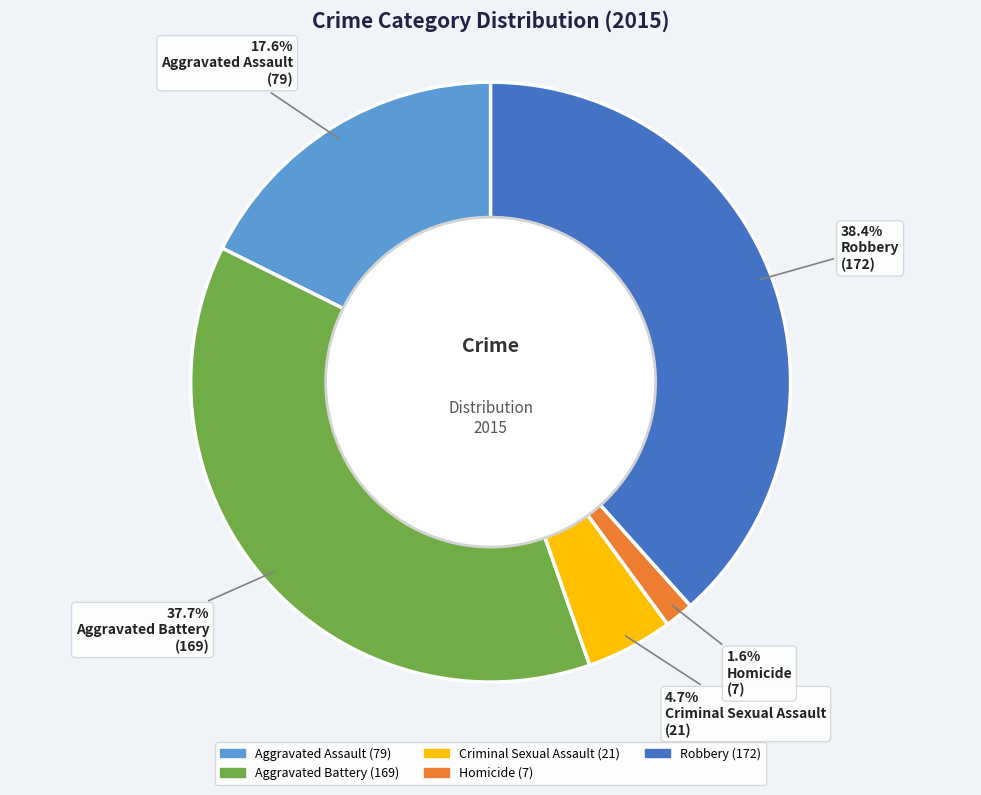

To the nearest percent, what portion does Homicide represent?

2%